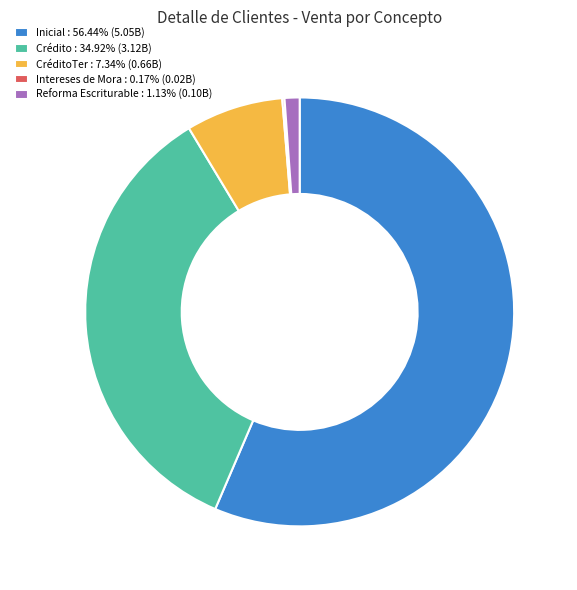

Is there a majority slice in this chart?

Yes